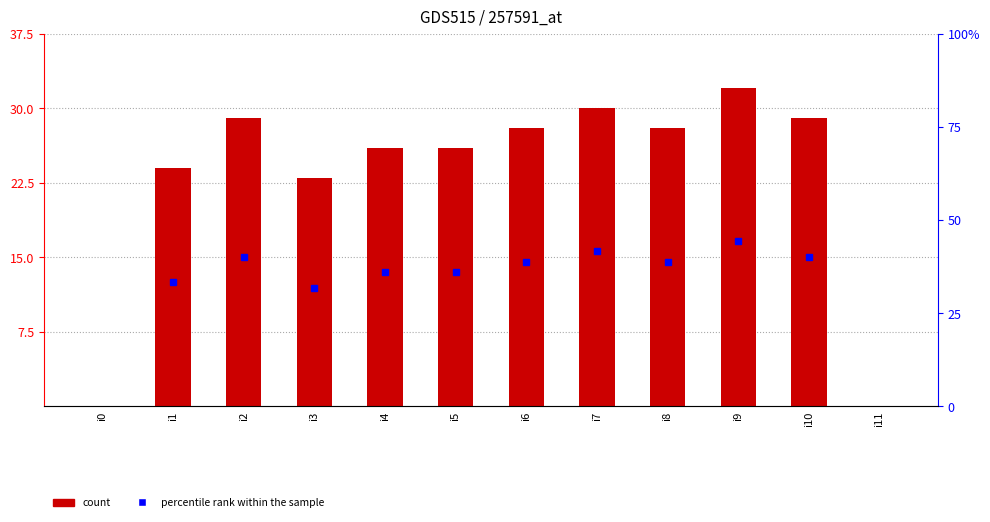

True or false: the data shows 17 at i10.

False